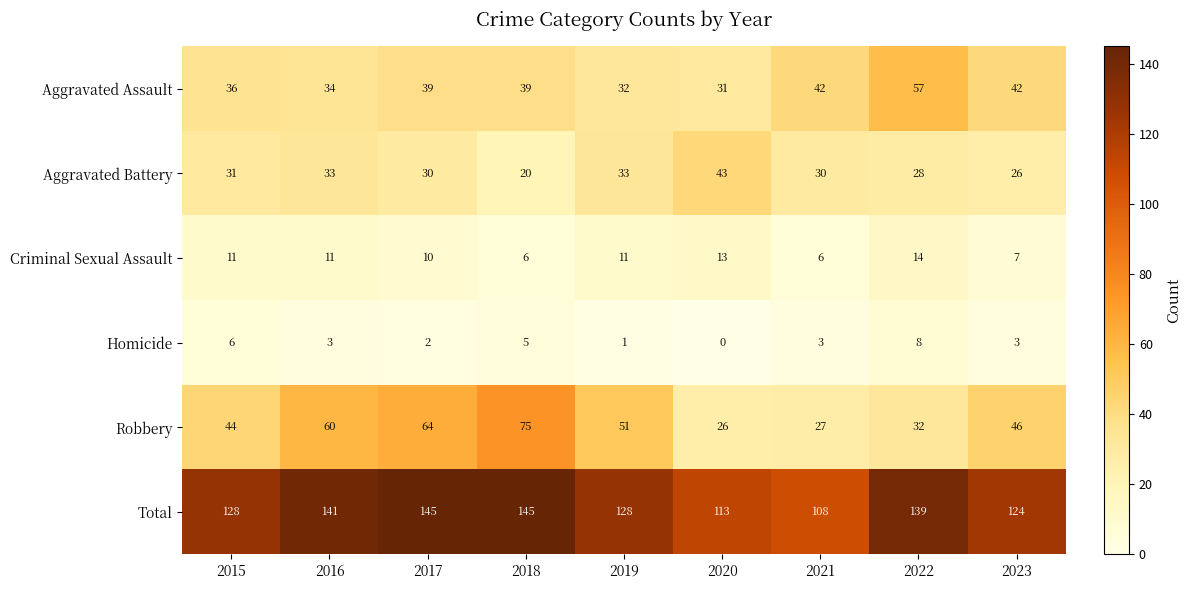

Where is Aggravated Battery nearest to the value 31?

2015